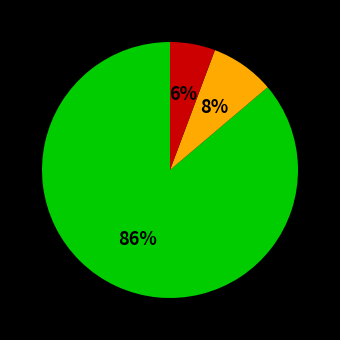

Is there a majority slice in this chart?

Yes